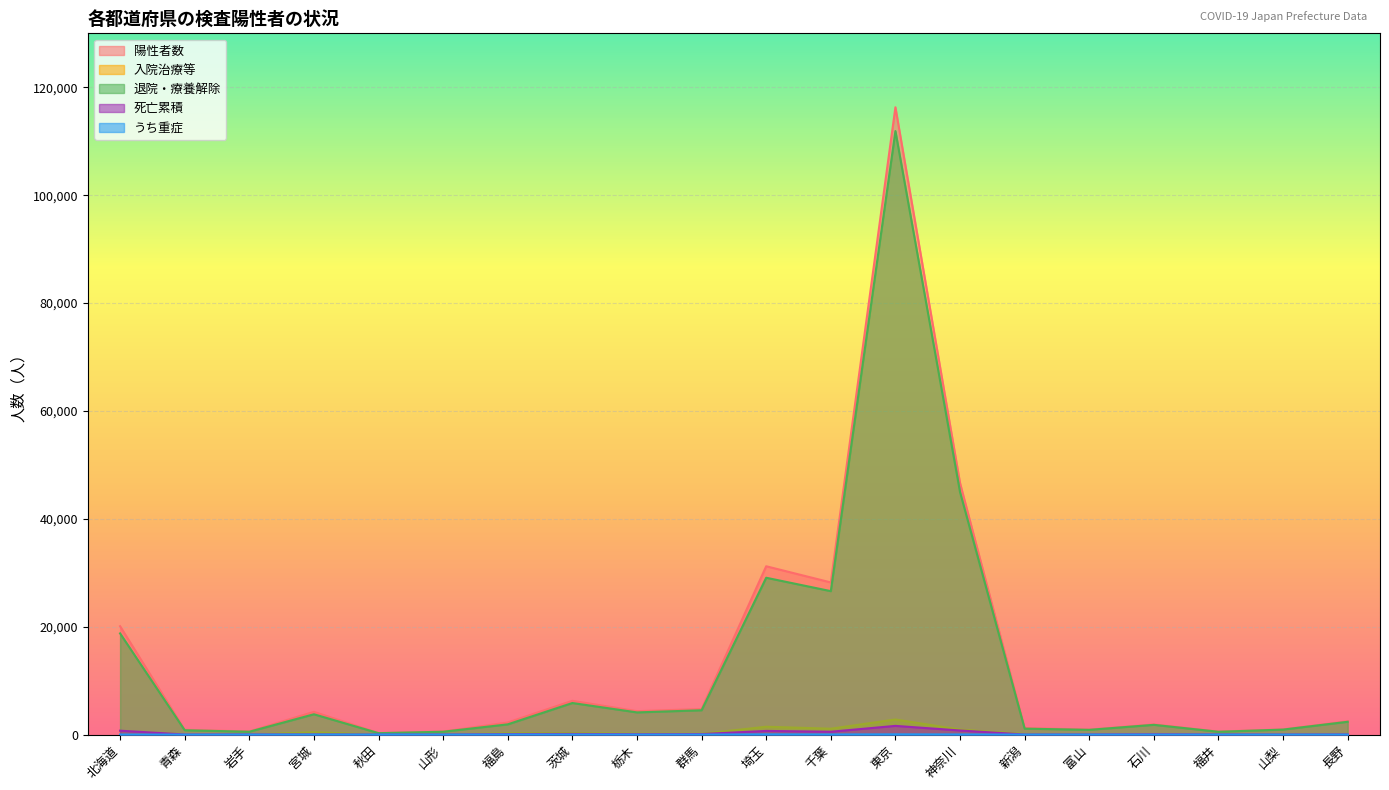

At which category is the sum across all series the highest?

東京